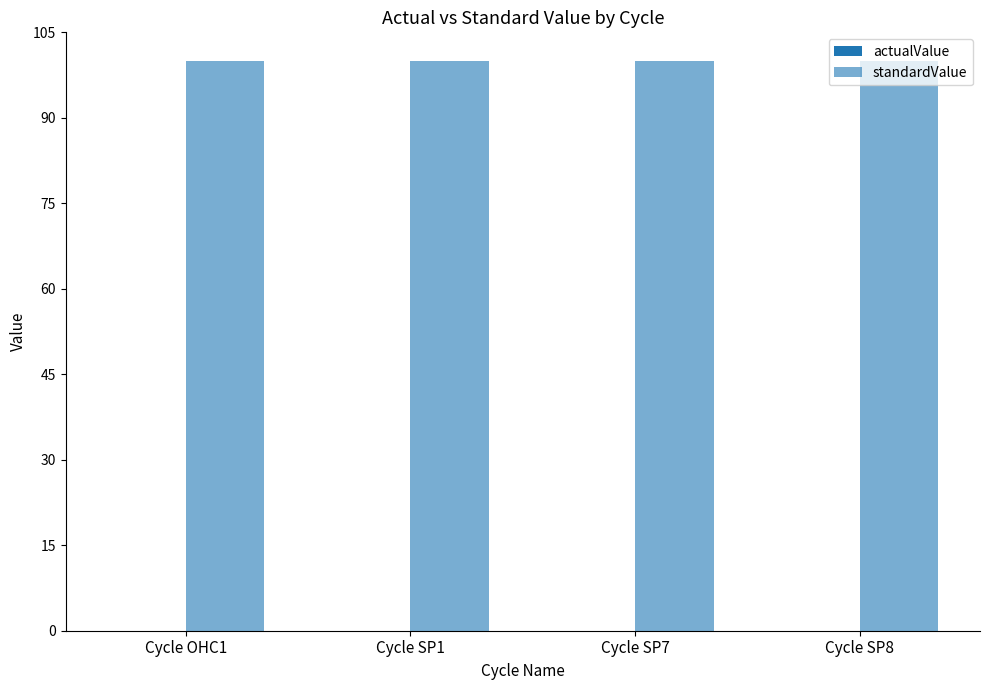

Rank the series by their average value, from highest to lowest.

standardValue, actualValue